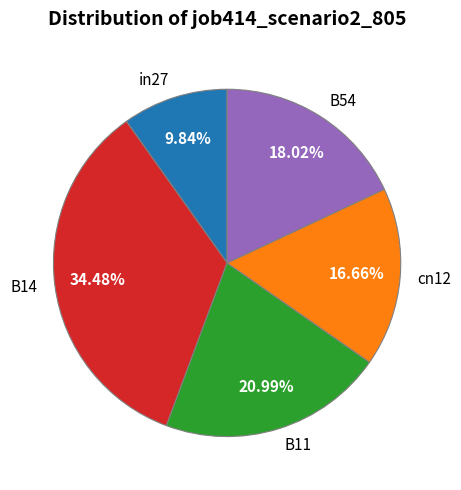

What percentage is the B14 slice, to the nearest percent?

34%